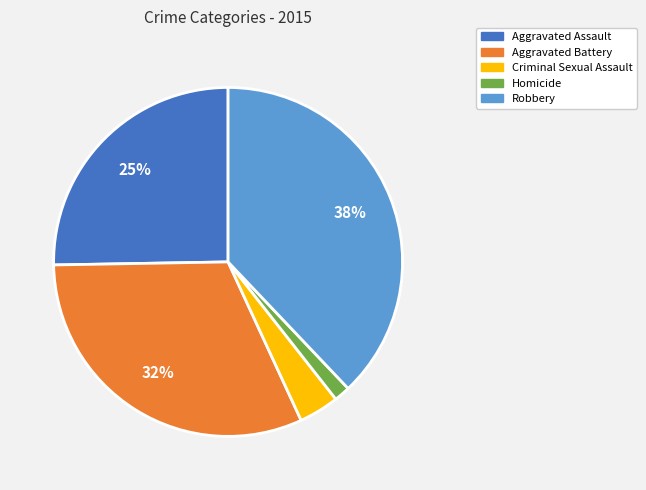

Which category has the biggest portion of the pie?

Robbery